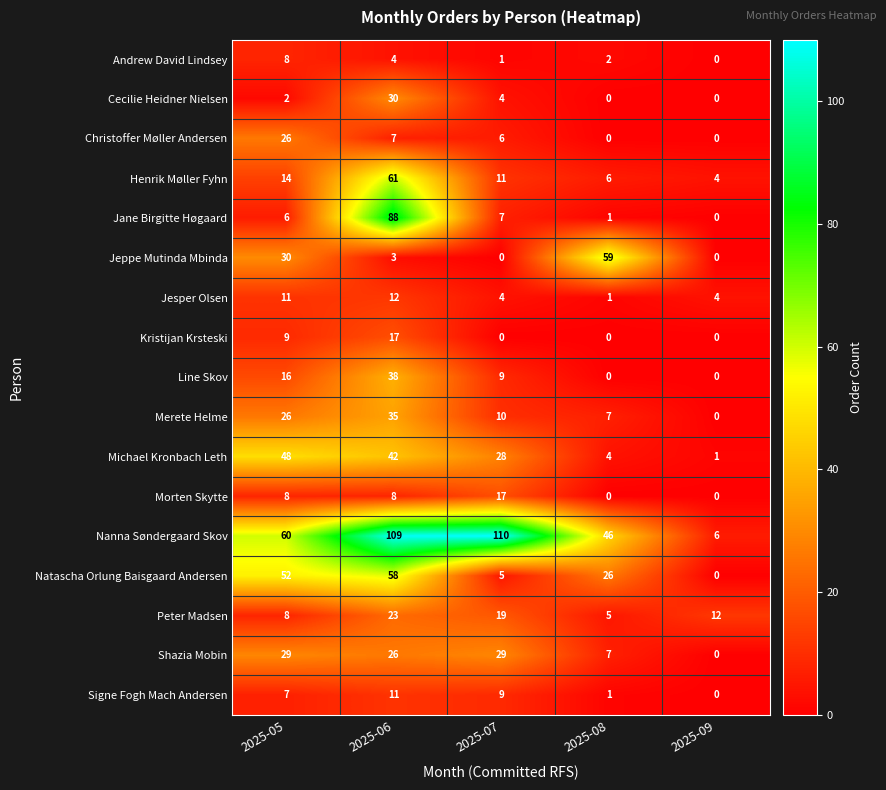

Is it true that Henrik Møller Fyhn equals 104 at 2025-06?

False